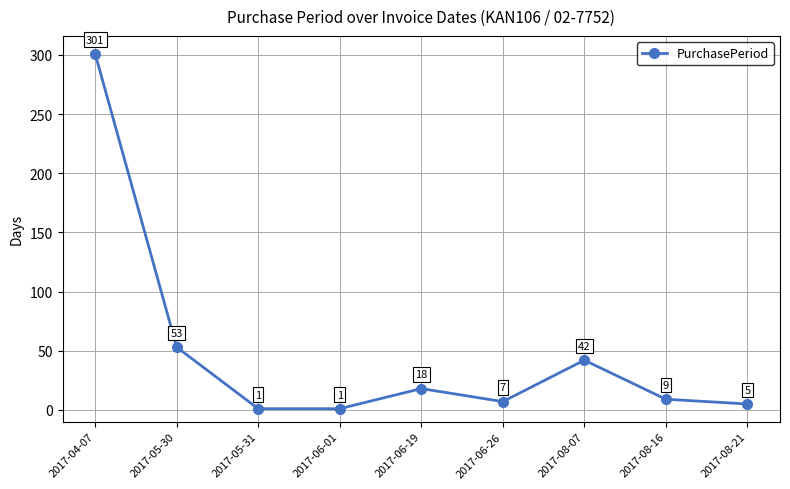

What value does the data have at 2017-04-07, to the nearest 5?

300